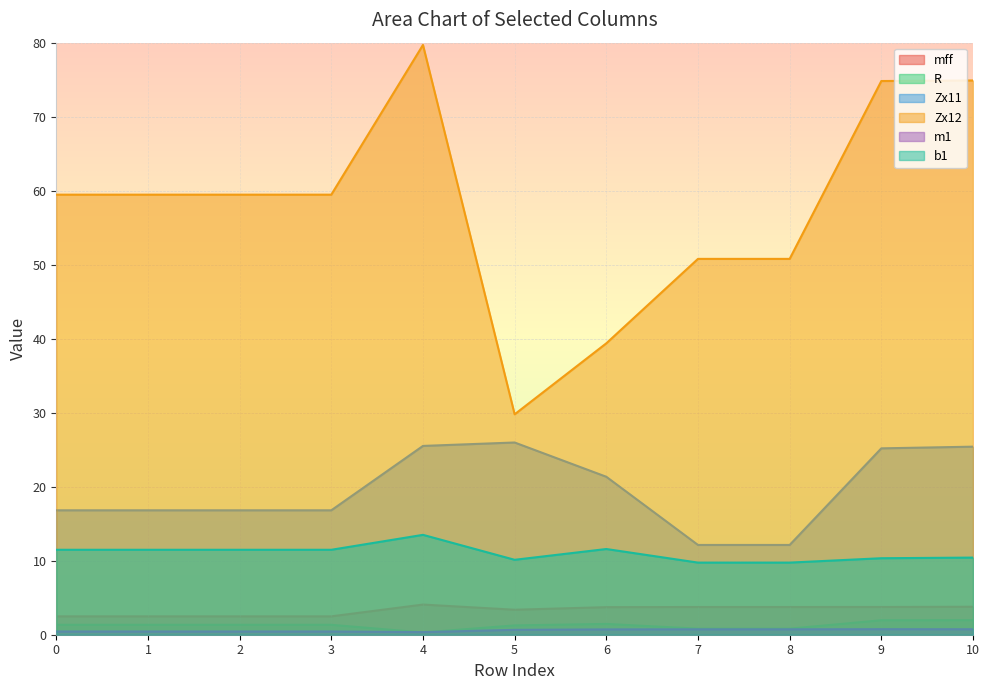

What is the maximum value shown in the chart?

79.7